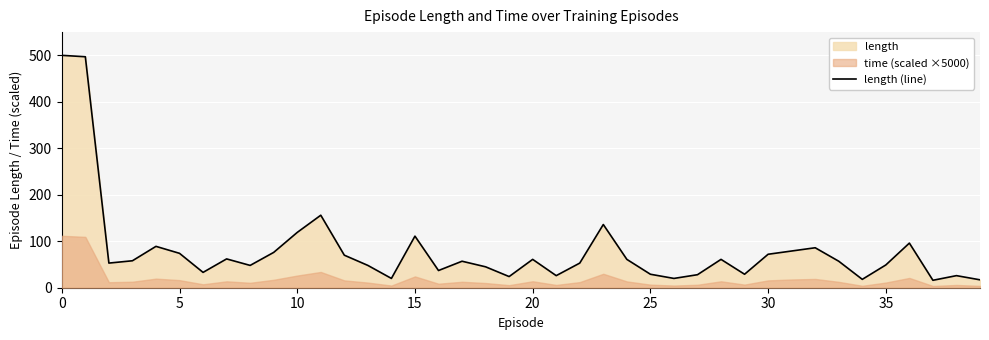

Count the number of categories in the chart.

40